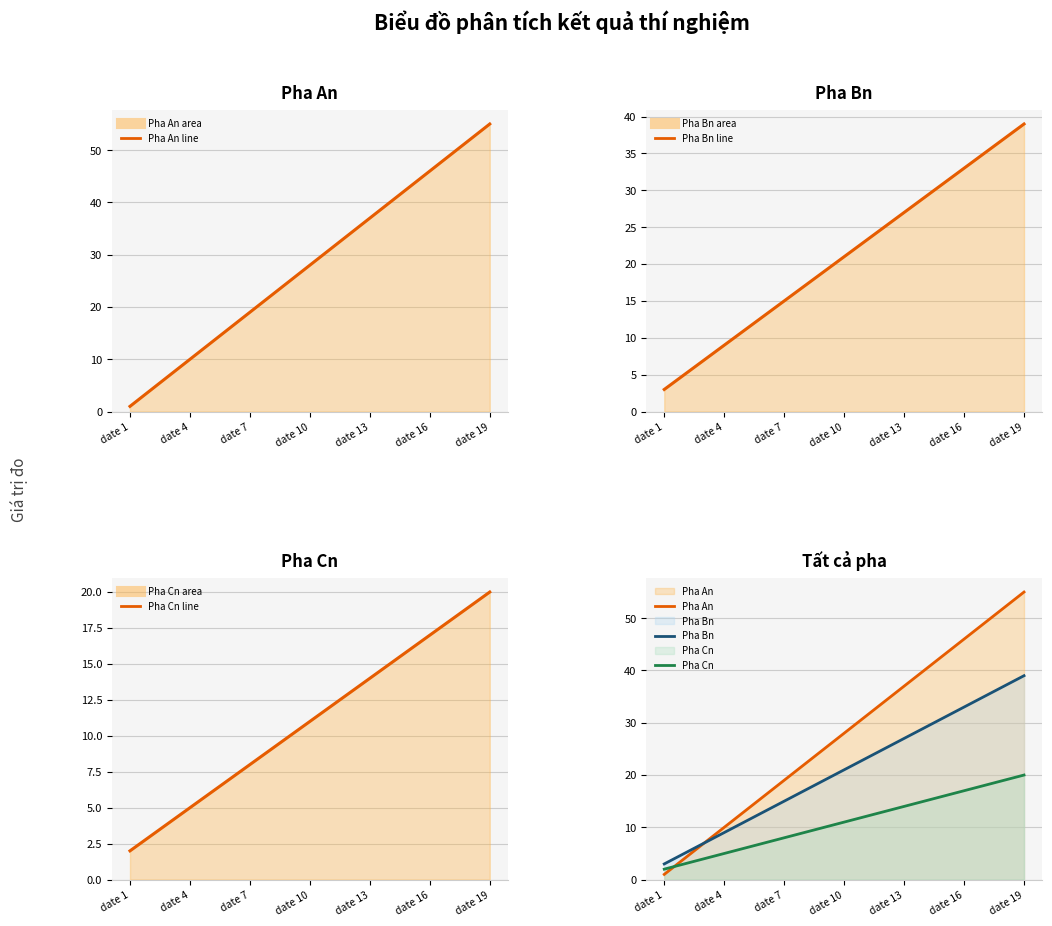

What is the value of the Pha An (line) point at the 16th from the left?

46